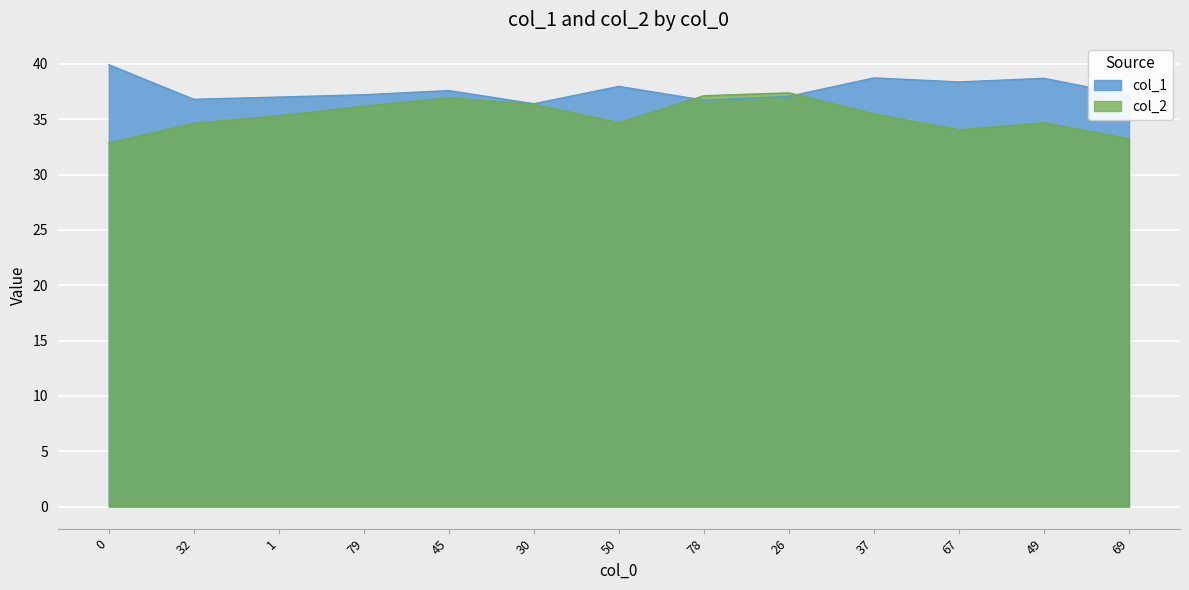

Is it true that col_2 equals 34.7 at 49?

True